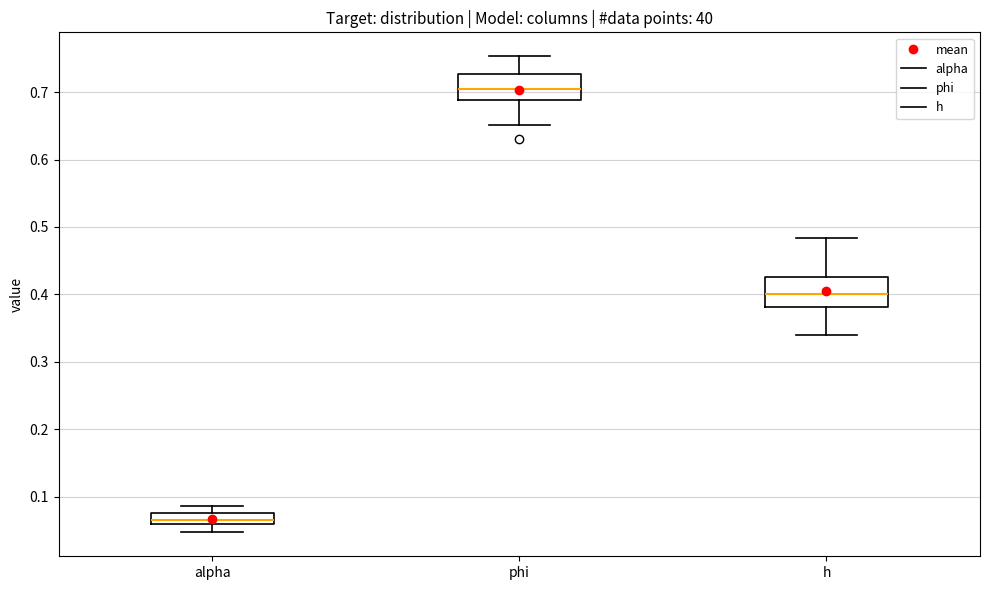

Where is the upper edge of the box for h on the y-axis? The values are not printed on the chart, so give them approximately, as read against the axis.

0.43